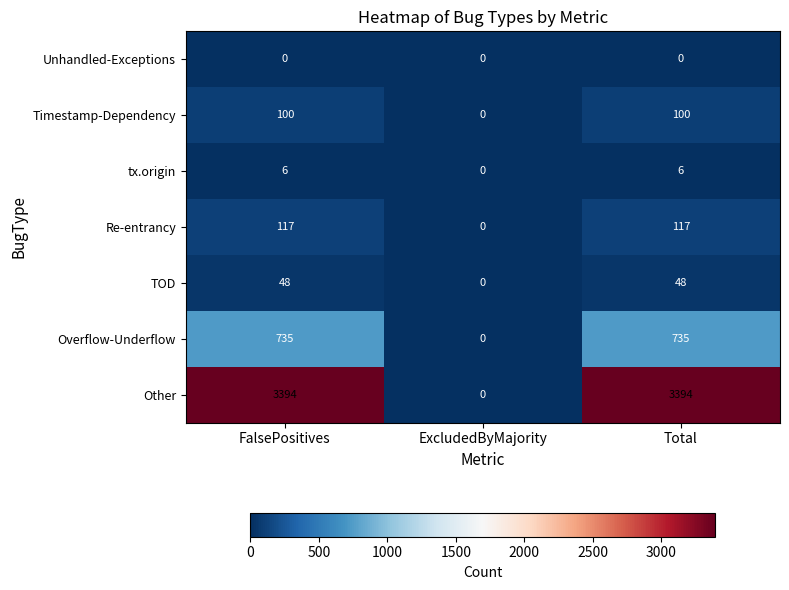

Between ExcludedByMajority and Total, which series saw the biggest shift?

Other